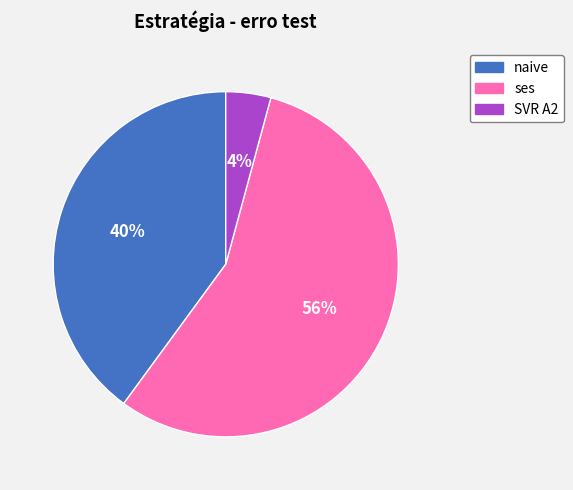

To the nearest percent, what is the average slice percentage?

33%